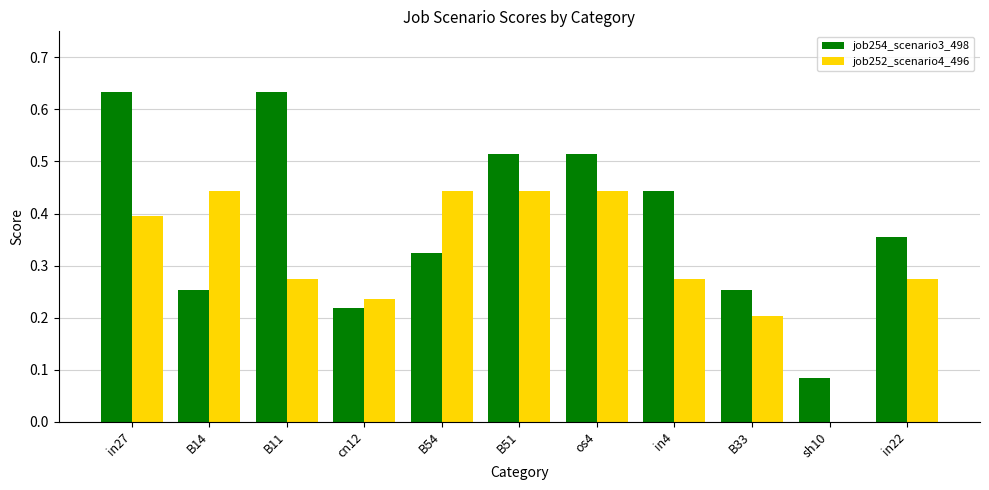

Are the bars horizontal?

No